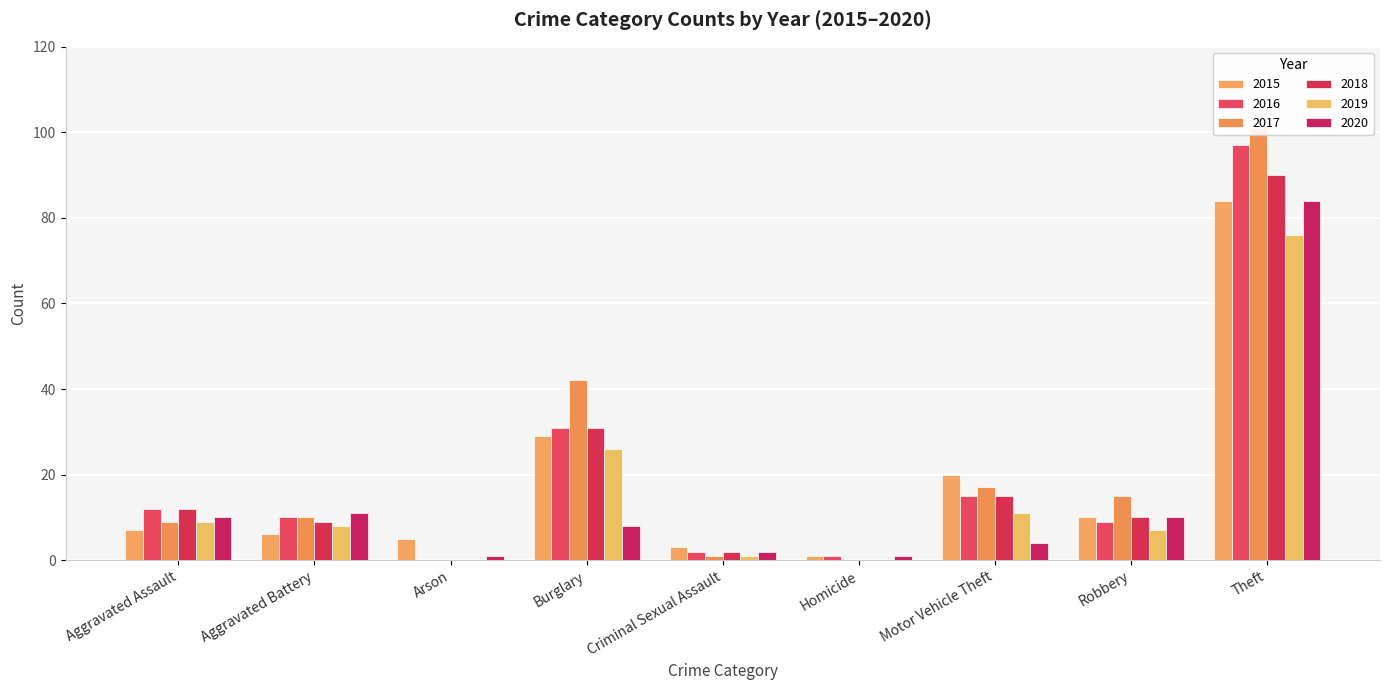

Between Aggravated Assault and Theft, which series saw the biggest shift?

2017